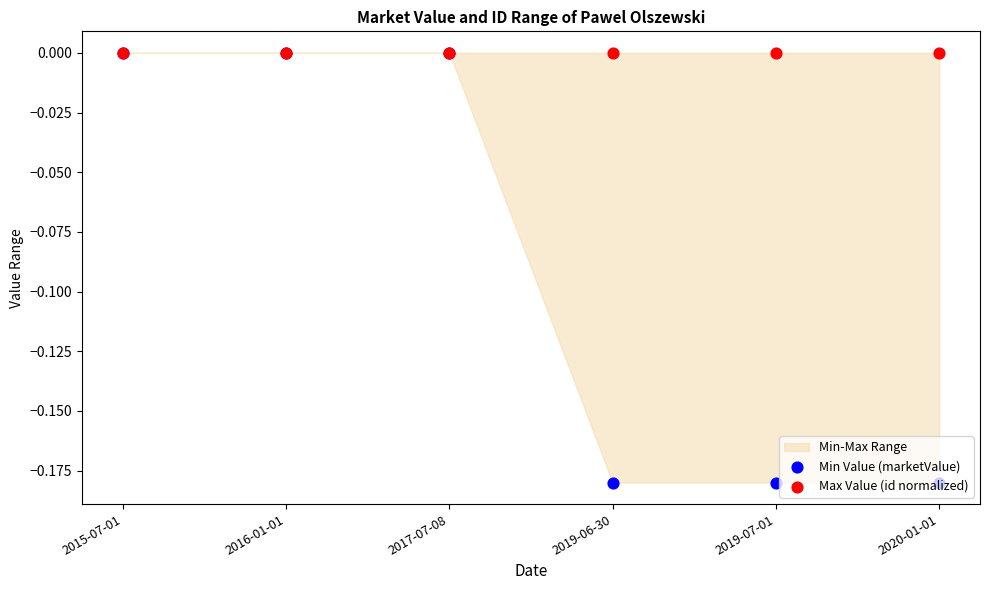

Which series has the largest total across all categories?

Max Value (id normalized)